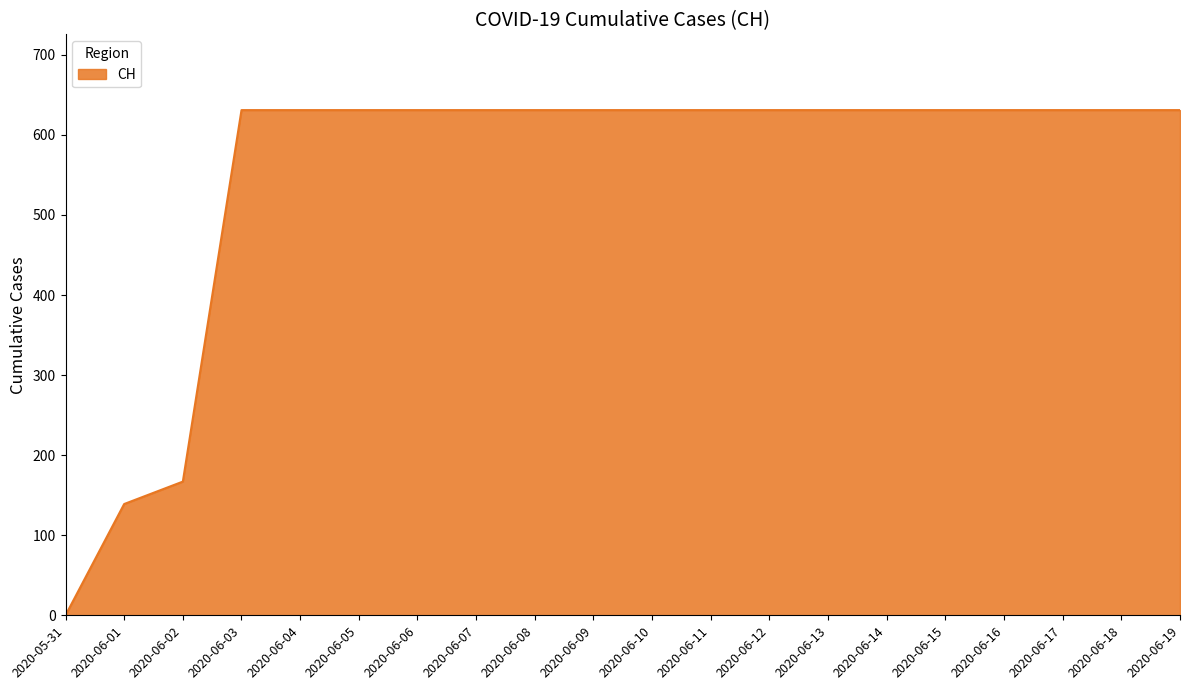

Does the chart display data point markers on the line(s)?

No